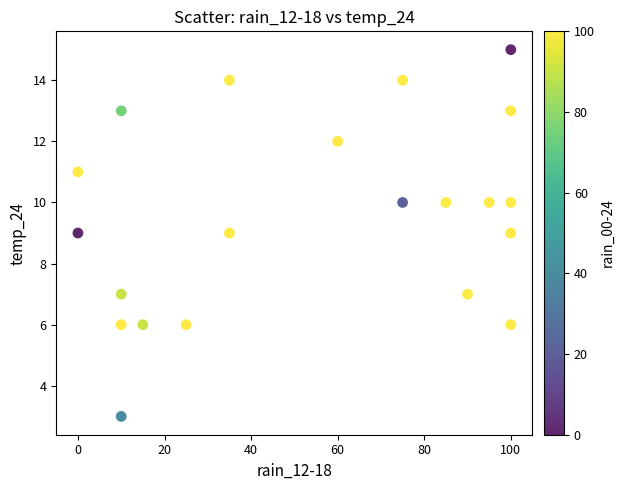

What is the range of X values (max minus min)?

100